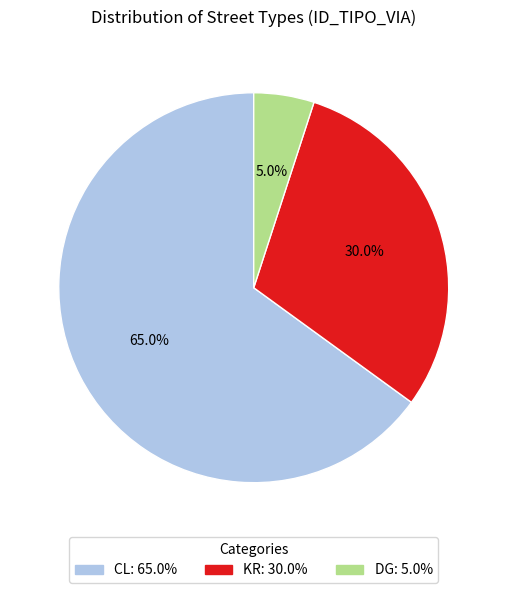

What is the ratio of the value at CL to the value at DG?

13.0